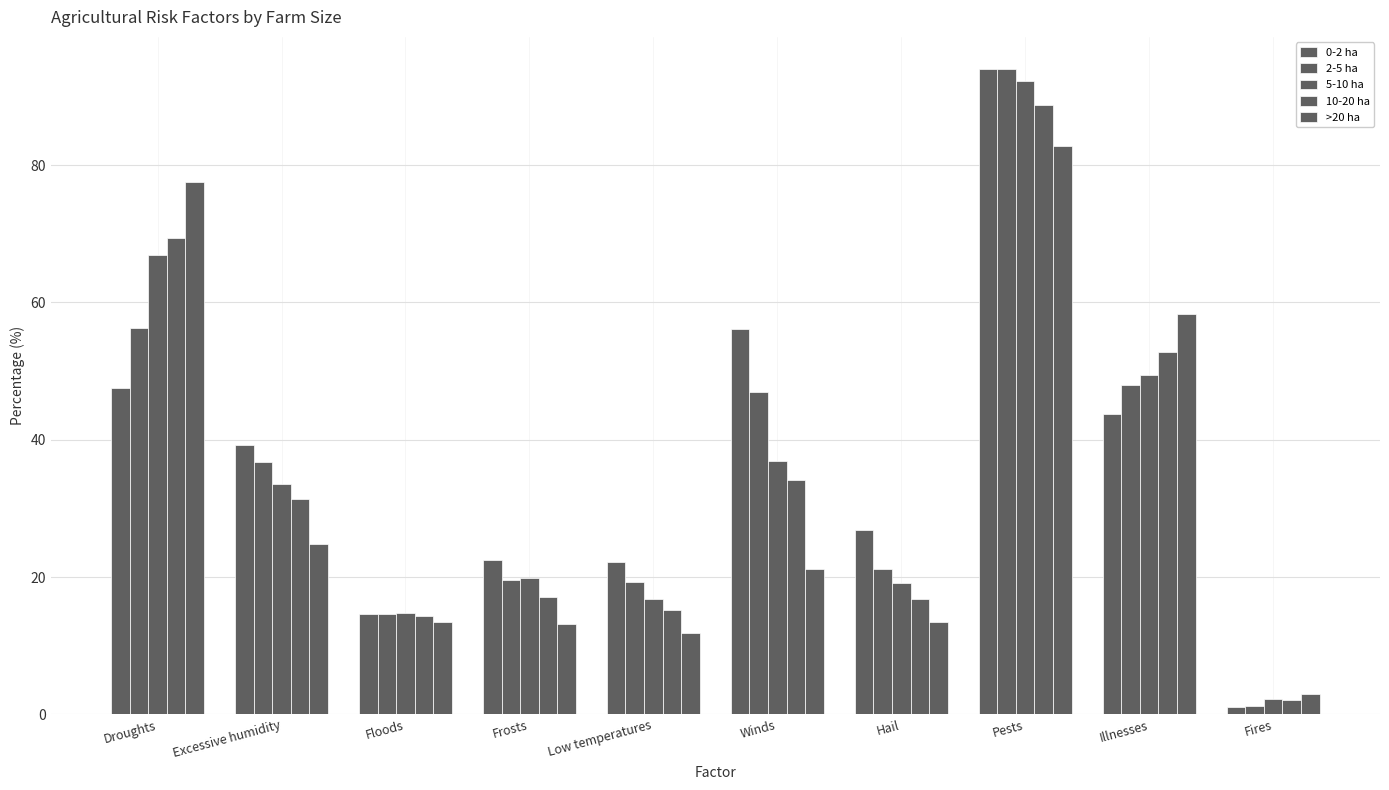

At which label does >20 ha first exceed 21?

Droughts